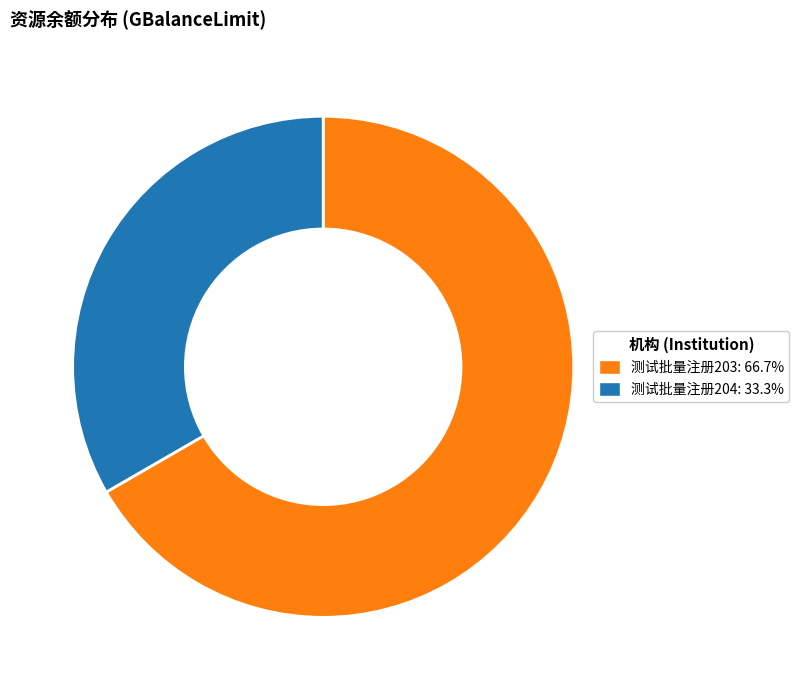

Approximately how many times larger is the value at 测试批量注册204: 33.3% compared to 测试批量注册203: 66.7%?

0.5